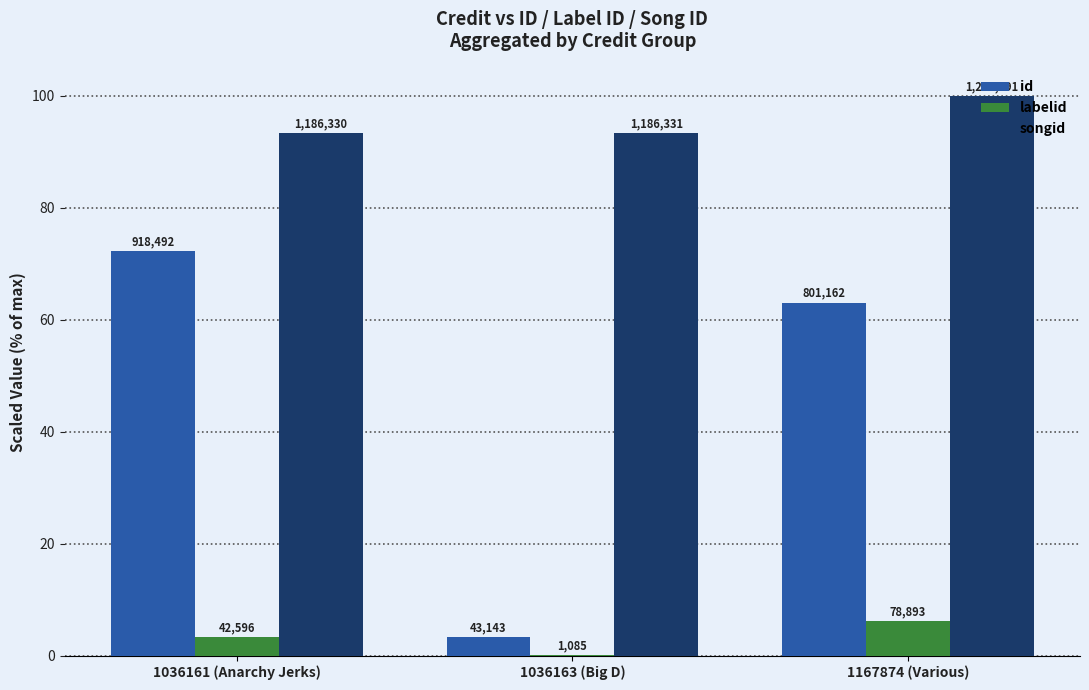

What is the sum of all labelid values?

9.7